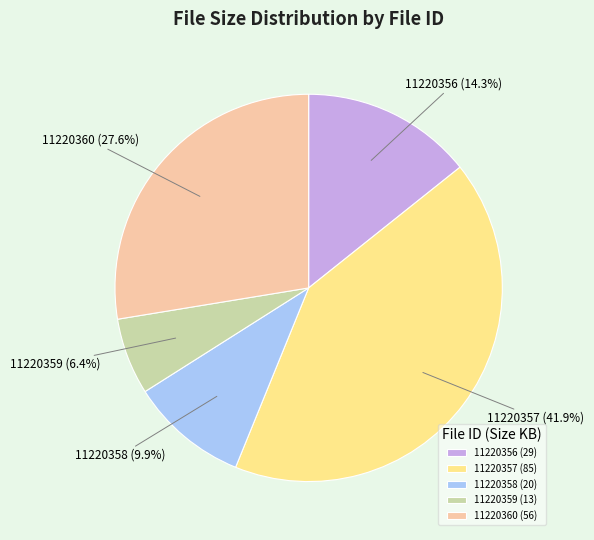

Combined, what portion of the pie is 11220356 and 11220360?

41.9%